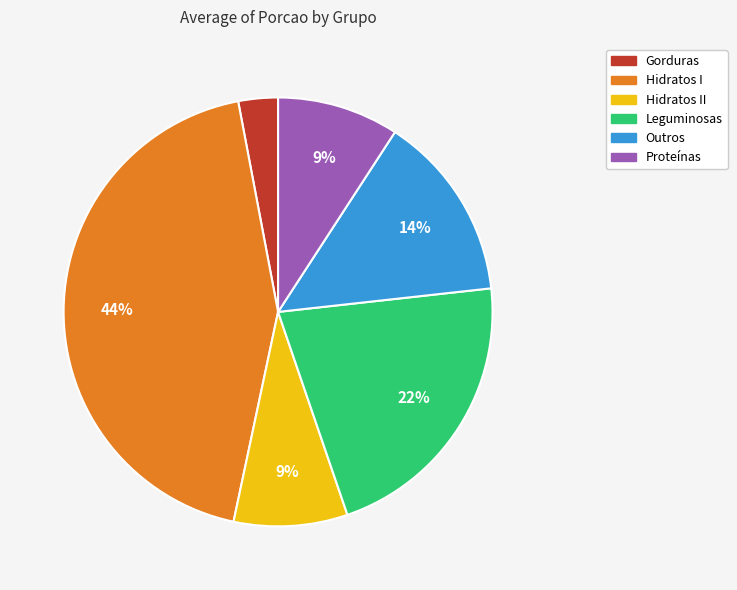

True or false: Hidratos II accounts for 17% of the total.

False